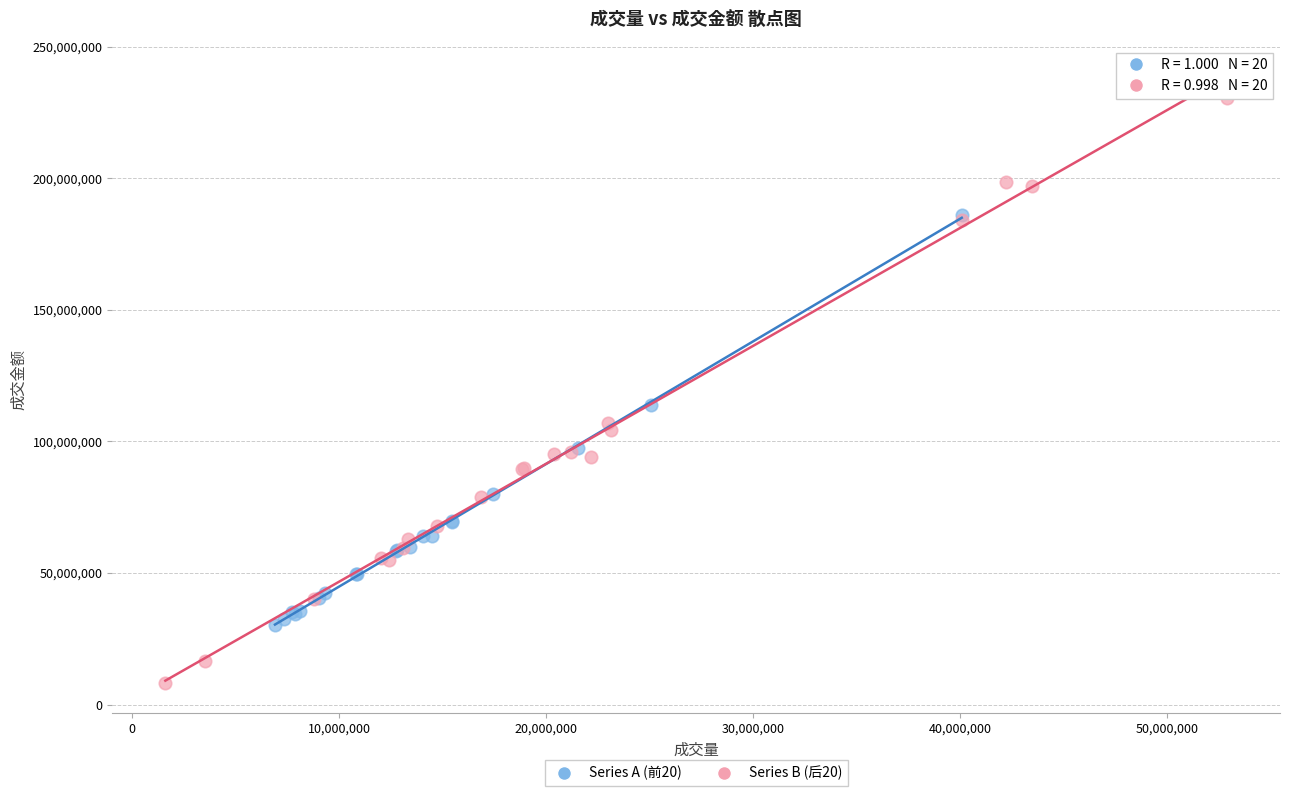

Which series reaches the maximum Y coordinate?

Series B (后20)